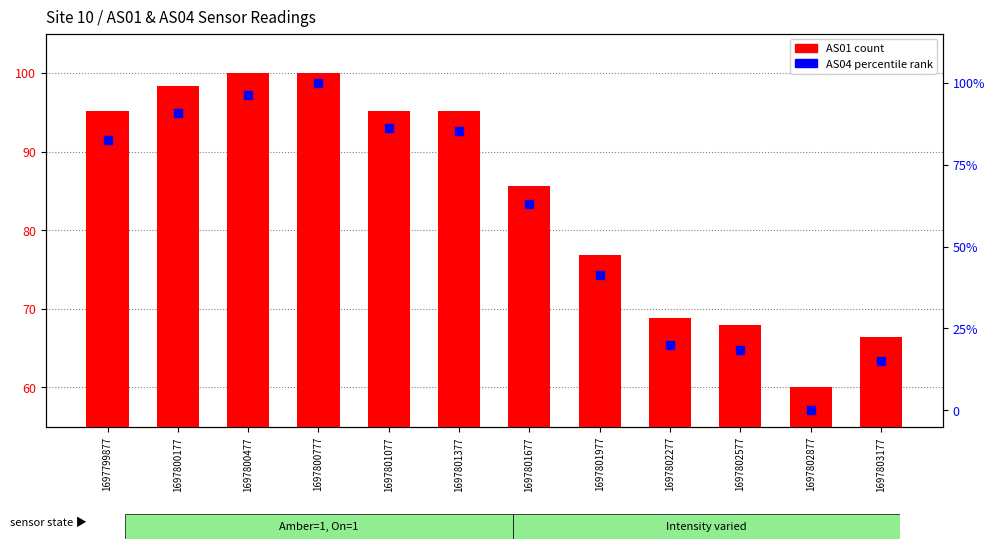

At which category is the sum across all series the highest?

1697800777